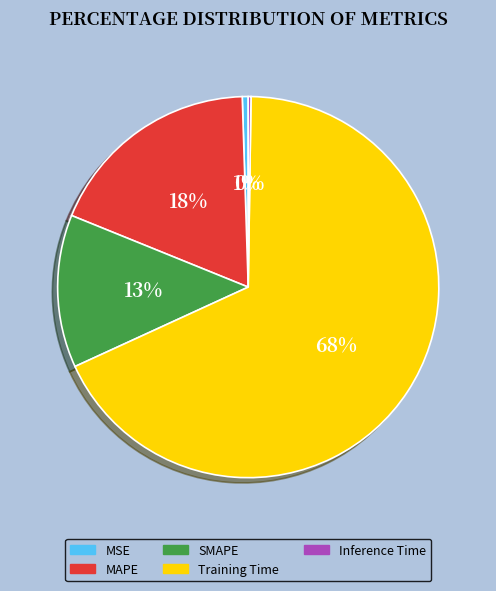

Which slice is the largest?

Training Time